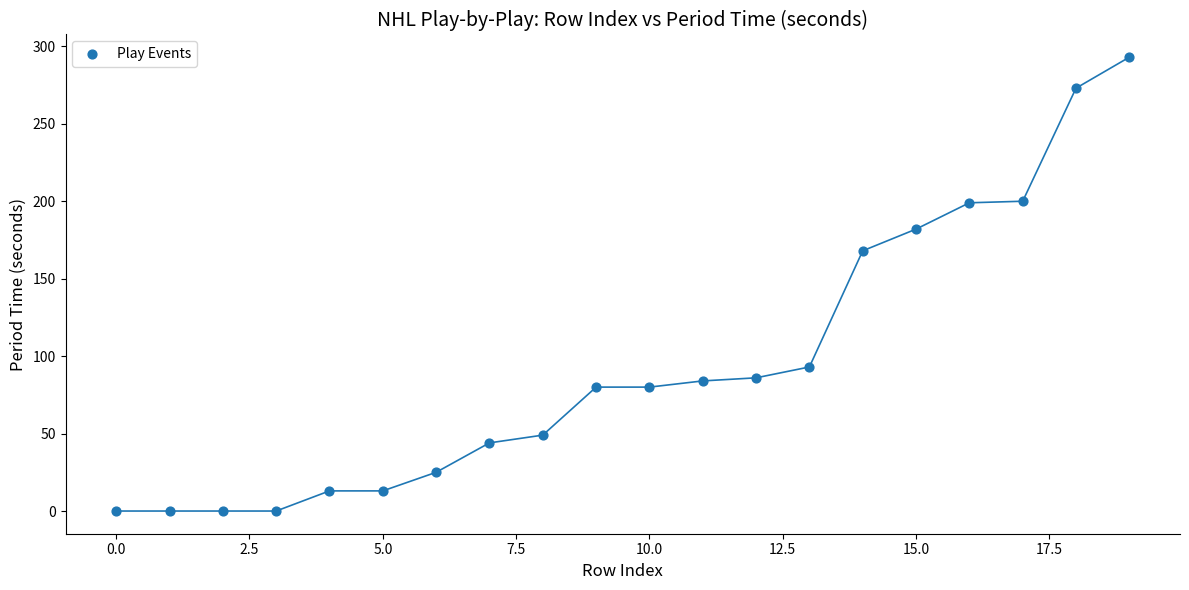

What Y value in the scatter plot is closest to 146?

168